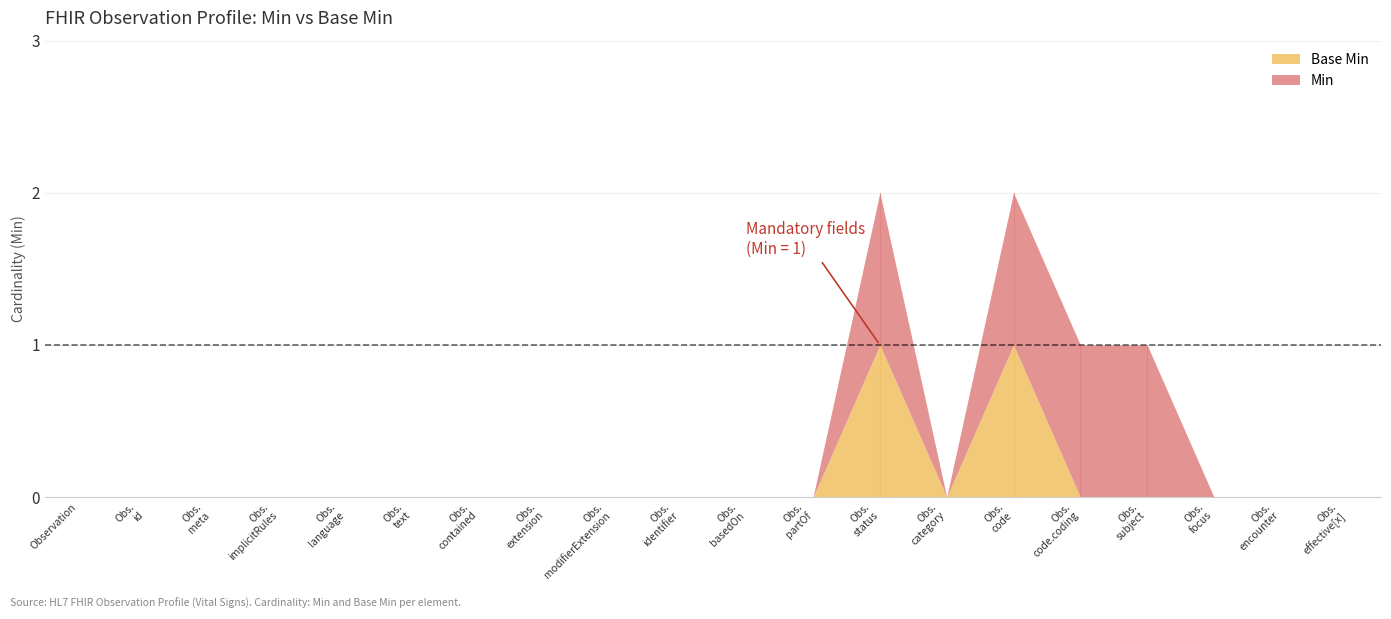

True or false: Min and Base Min intersect in this chart.

False